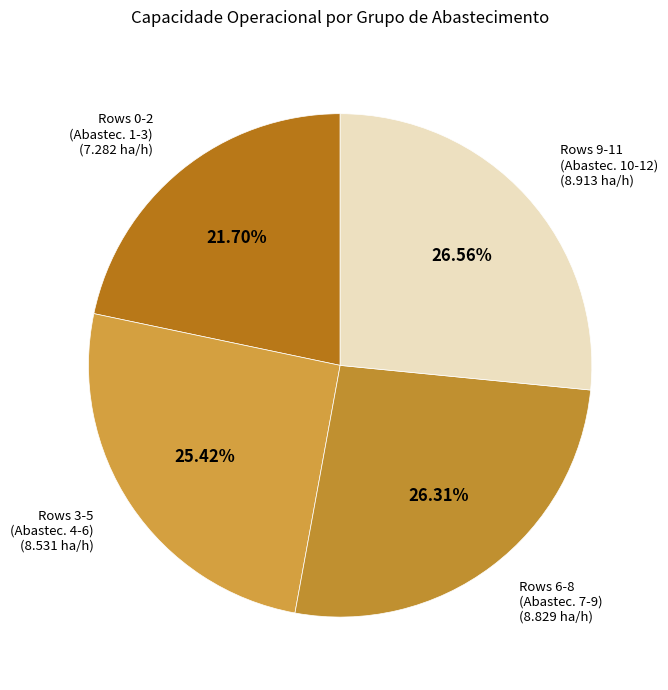

To the nearest percent, what is the difference between the largest and smallest slice percentages?

5%